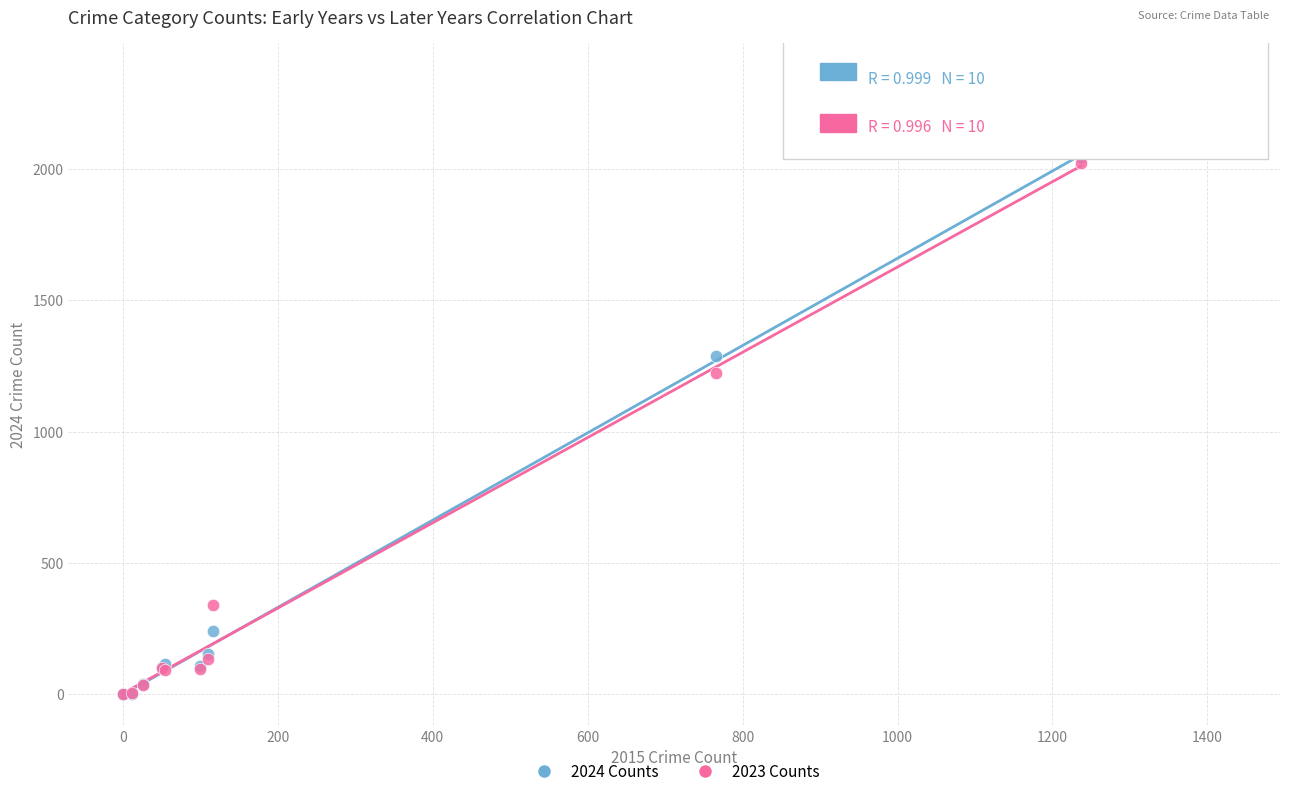

Across all series, what Y value is closest to 1023?

1222